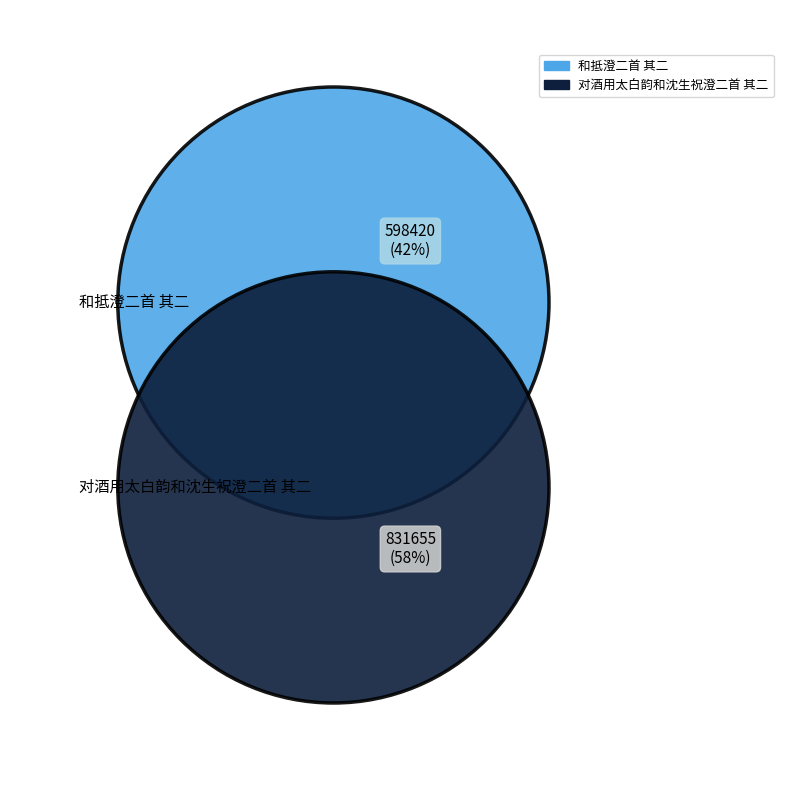

Which slice represents more than half of the pie?

对酒用太白韵和沈生祝澄二首 其二